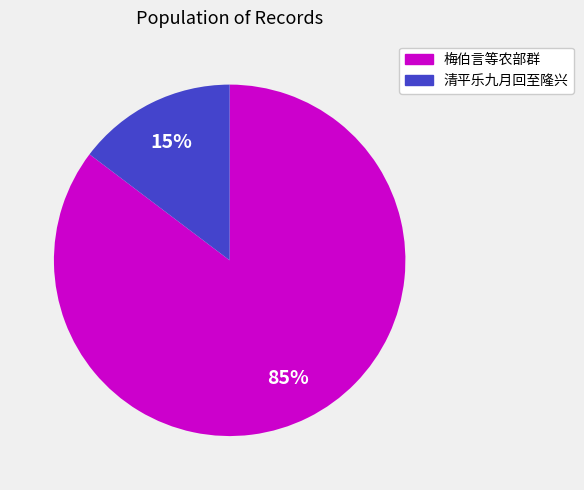

Does any single category account for the majority?

Yes